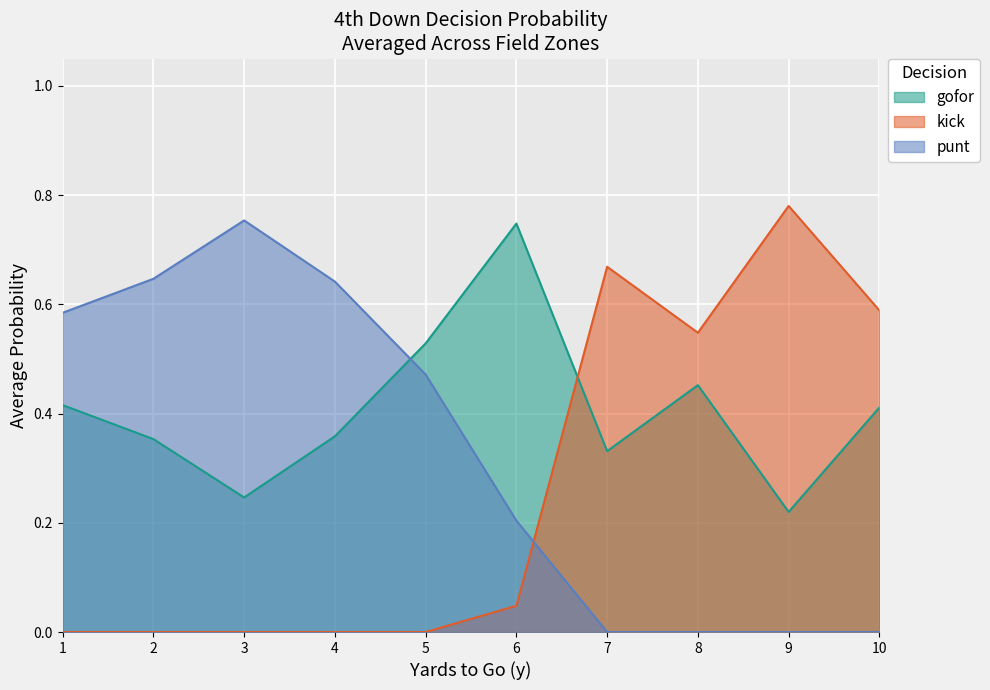

Where is the first local minimum for gofor?

3